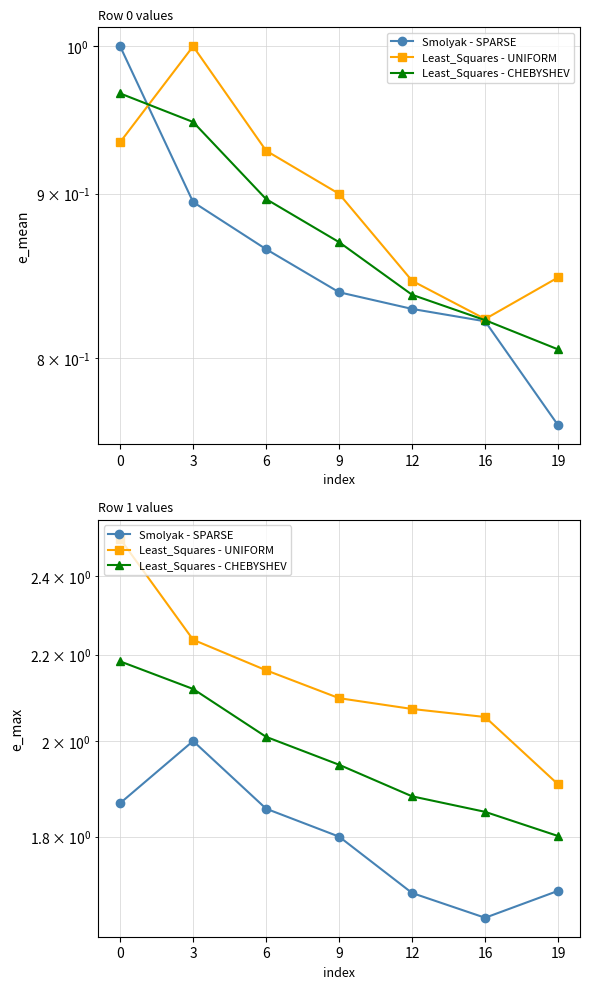

Count the number of data series in this chart.

3